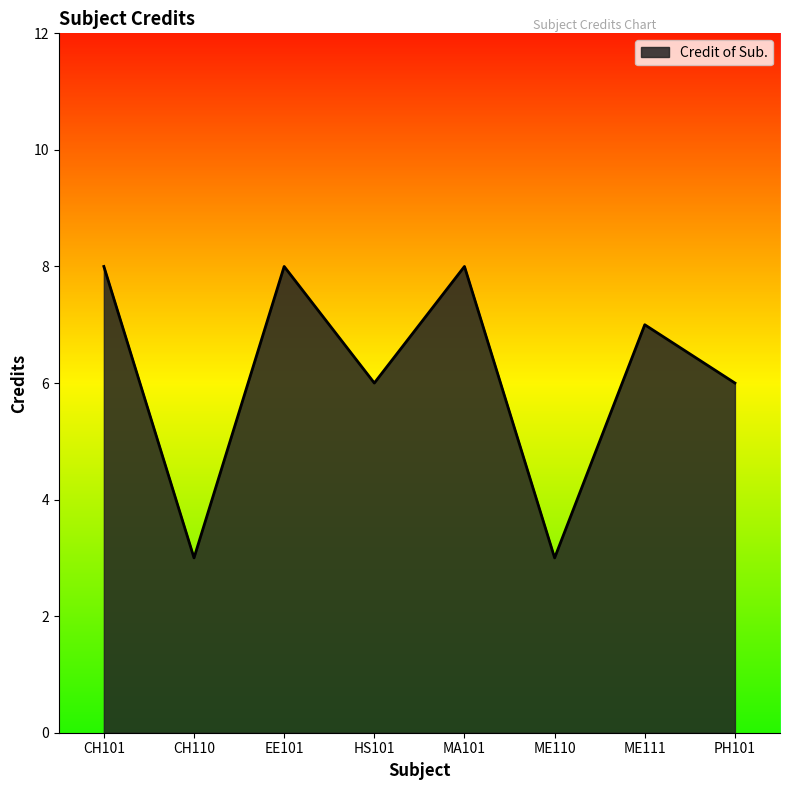

Reading left to right, what are all the values shown in this chart?

CH101=8	CH110=3	EE101=8	HS101=6	MA101=8	ME110=3	ME111=7	PH101=6